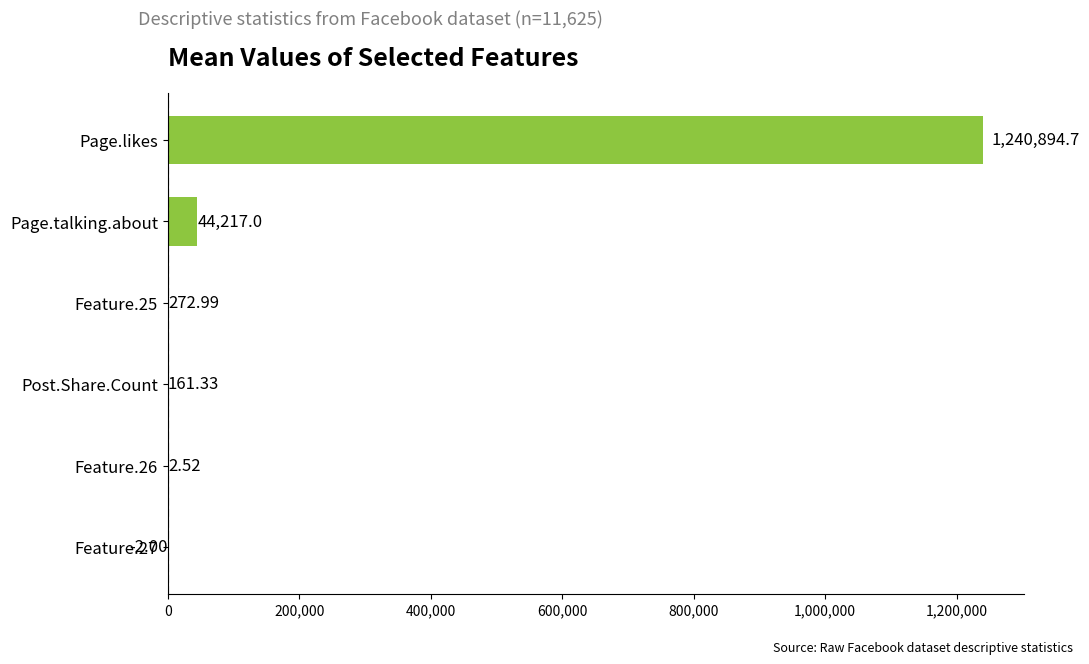

Which label corresponds to the largest value in the chart?

Page.likes